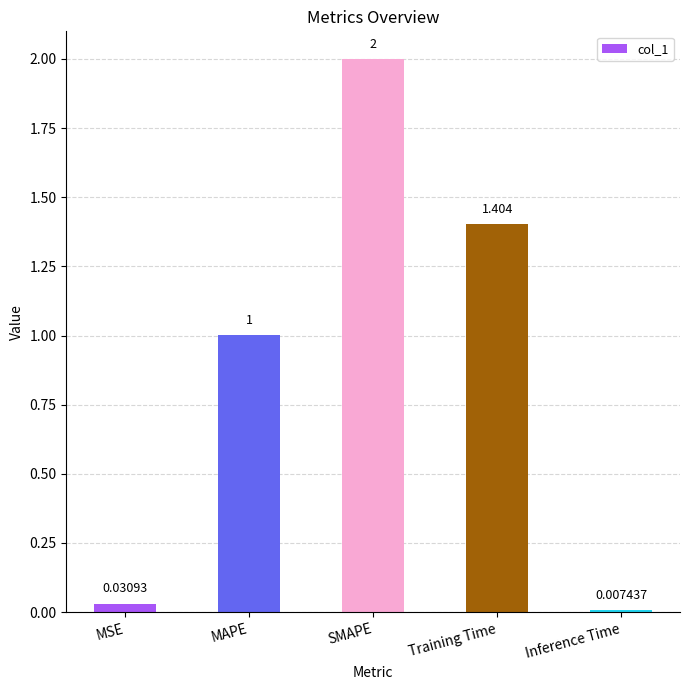

What is the average value?

0.9